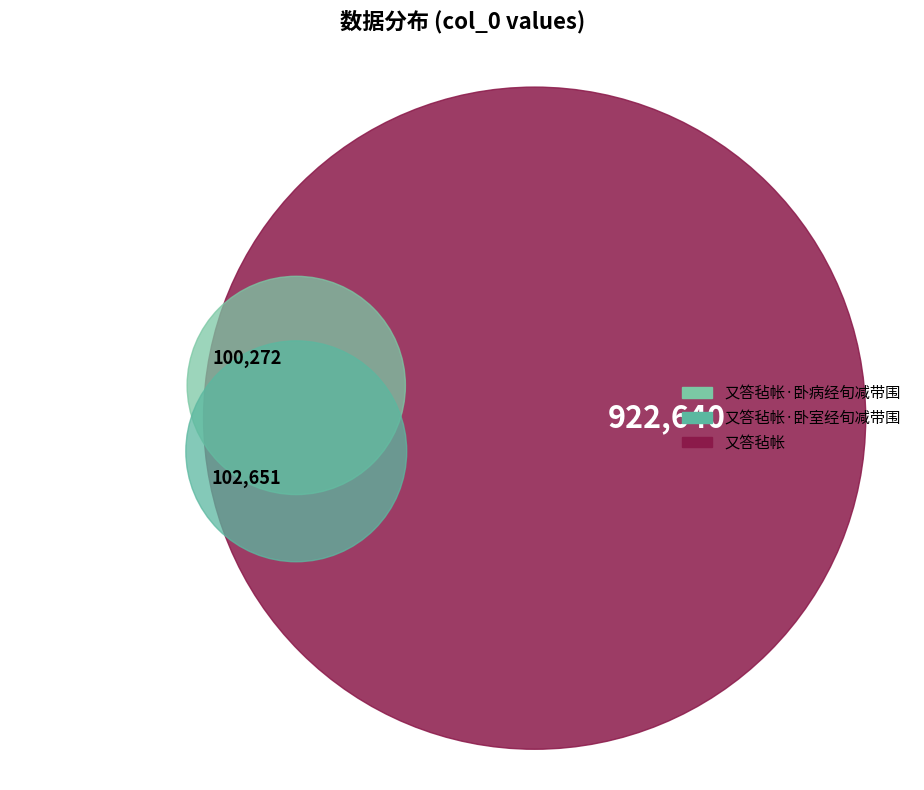

How many slices are in this pie chart?

3